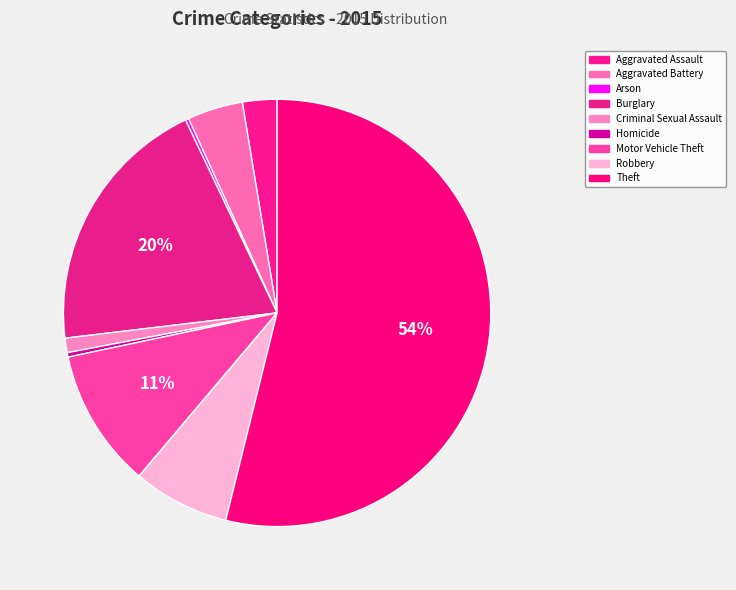

The Theft slice represents 68% of the pie. True or false?

False